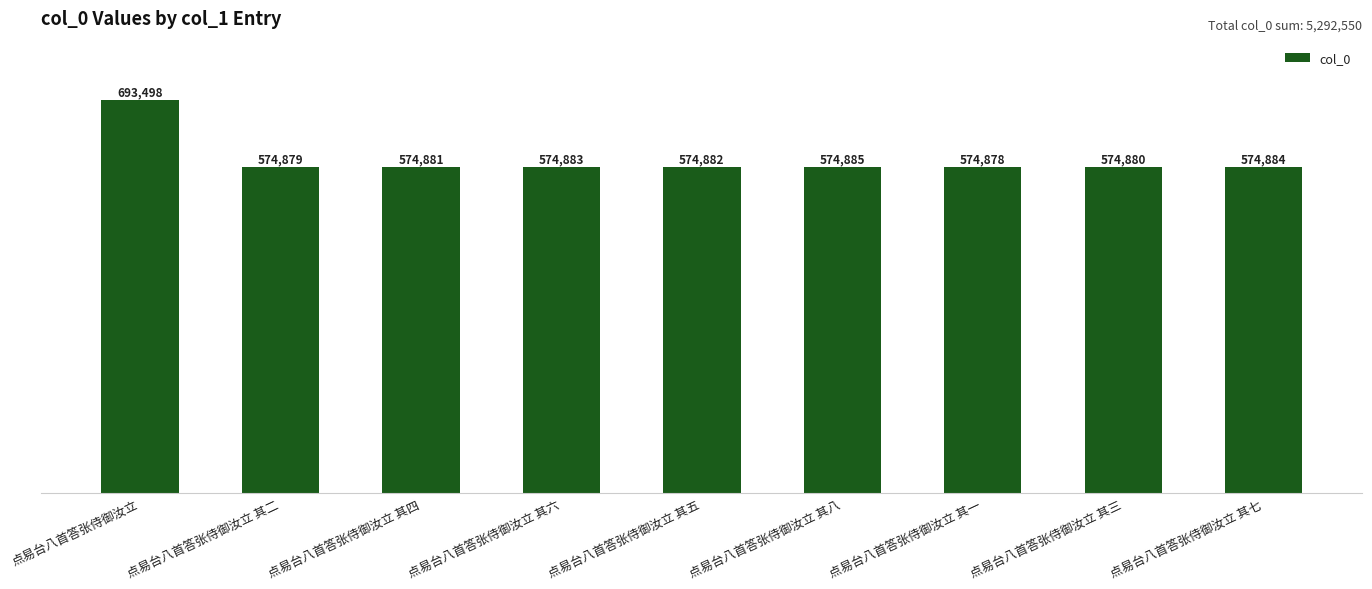

Reading left to right, what are all the values shown in this chart?

693498	574879	574881	574883	574882	574885	574878	574880	574884